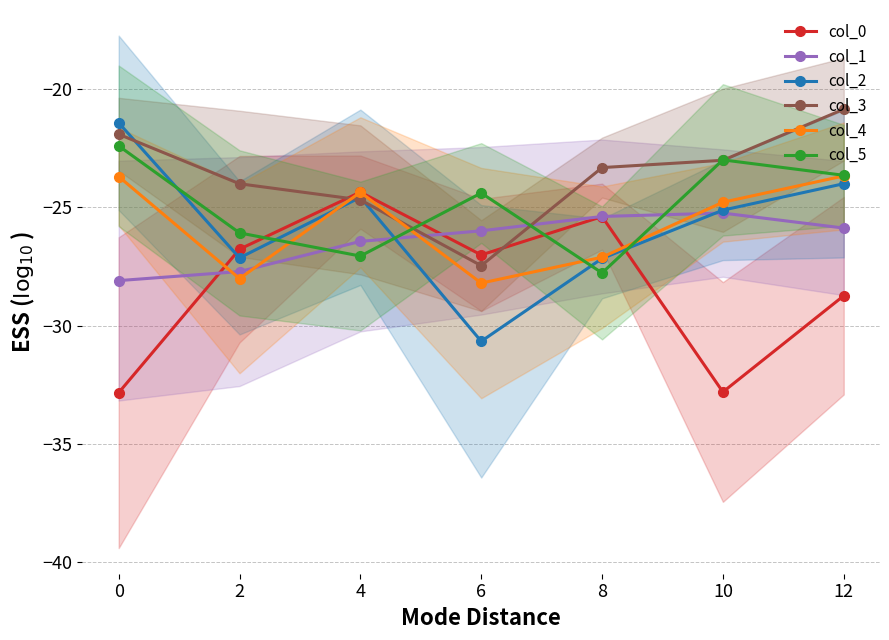

At which label is col_5 closest to -25?

6